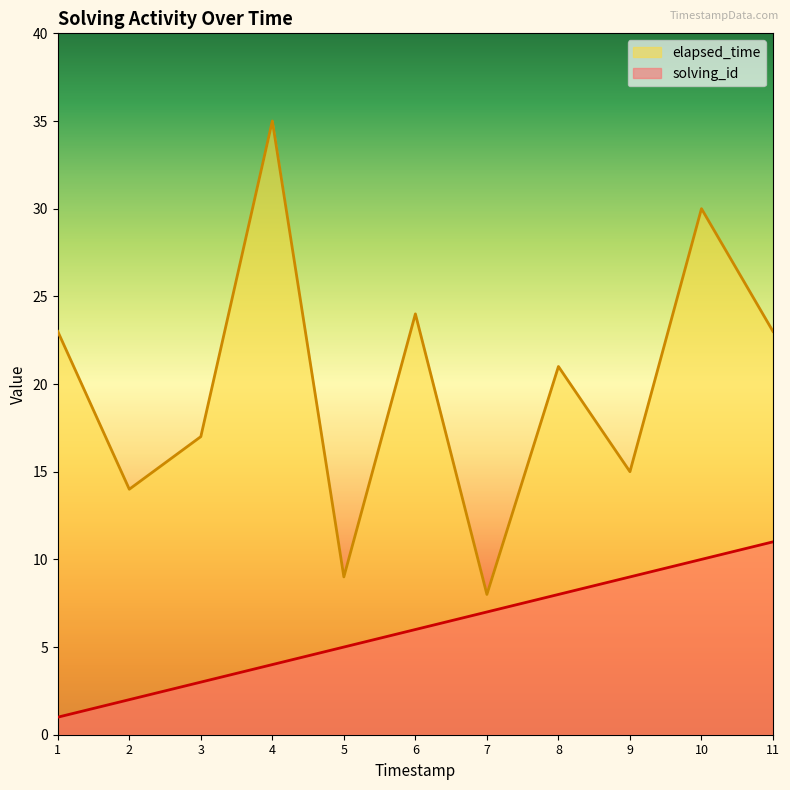

Reading left to right, list all the values displayed in this chart.

solving_id: 1	2	3	4	5	6	7	8	9	10	11
elapsed_time: 23	14	17	35	9	24	8	21	15	30	23